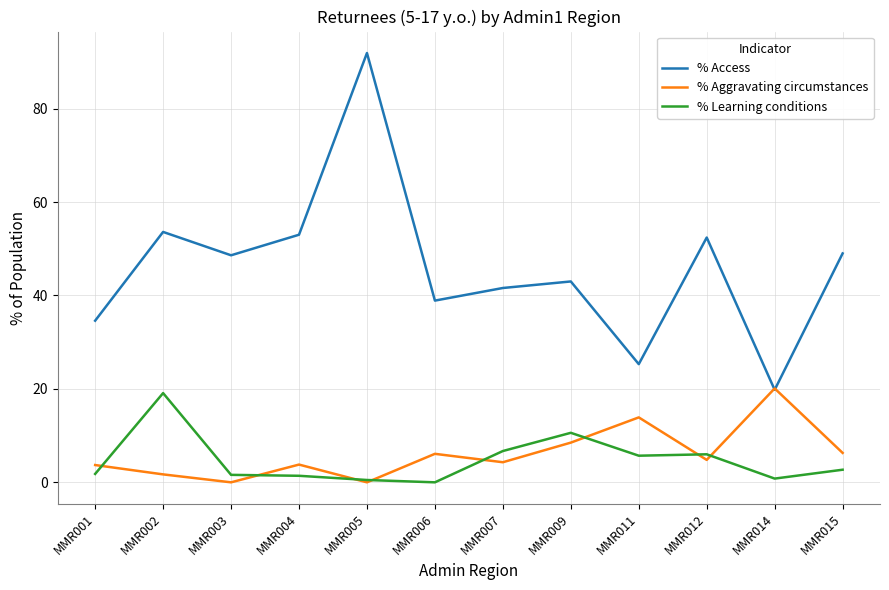

Which series ends up on top after the final intersection of % Learning conditions and % Aggravating circumstances?

% Aggravating circumstances